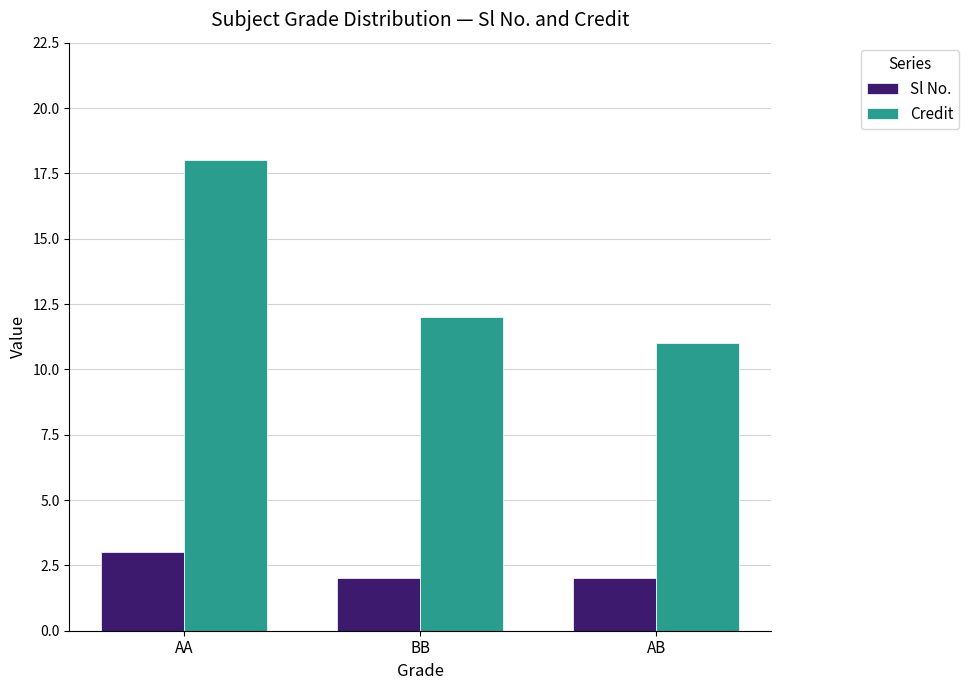

Which series has the largest total across all categories?

Credit